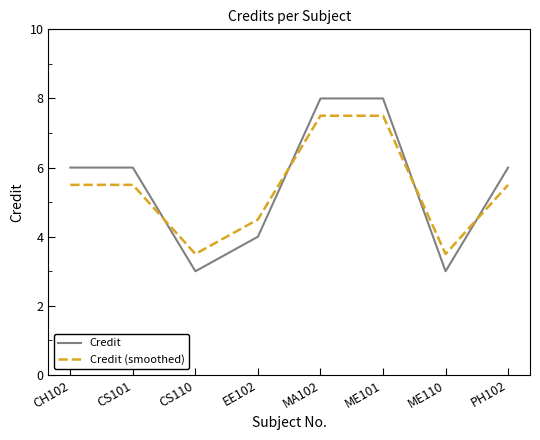

Is it true that Credit equals 4.0 at CH102?

False